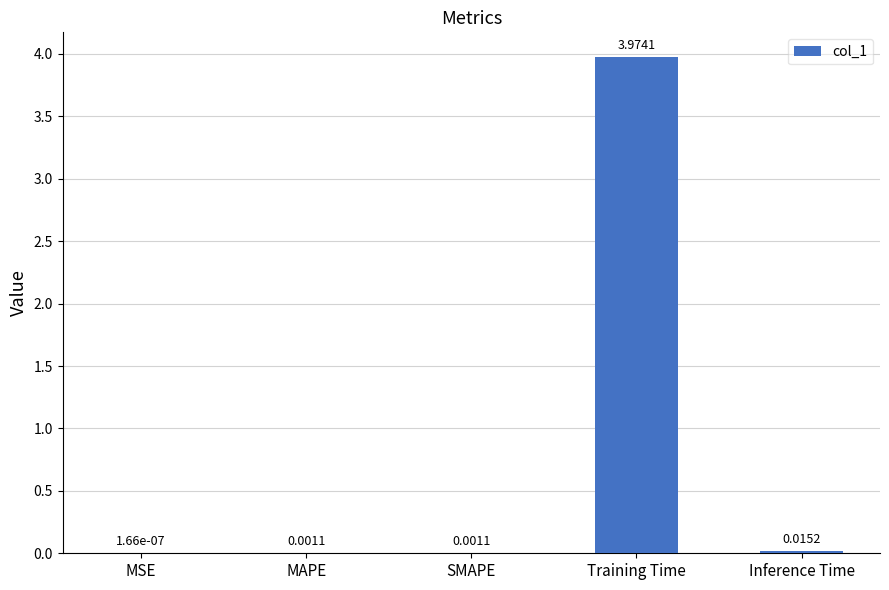

Which has a higher value, SMAPE or Inference Time?

Inference Time